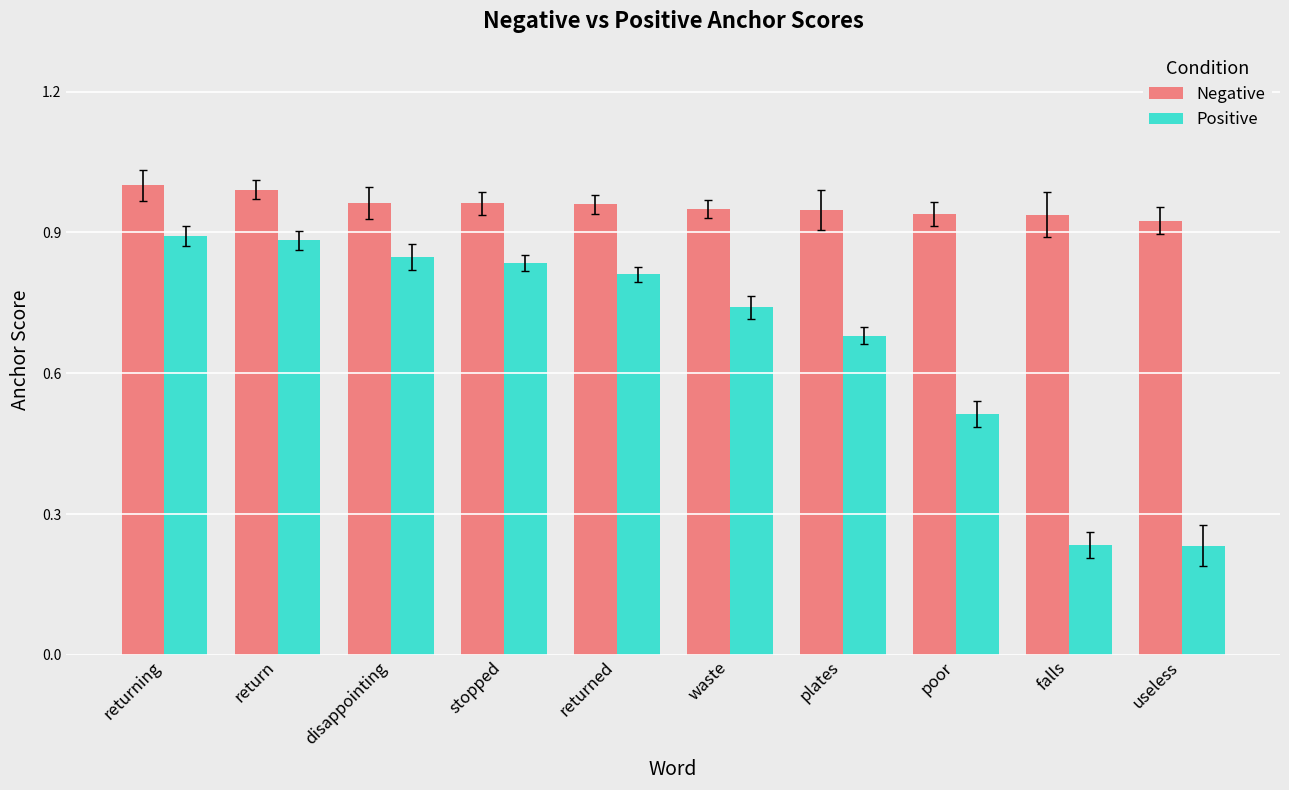

How many Negative values are between 0 and 1?

10